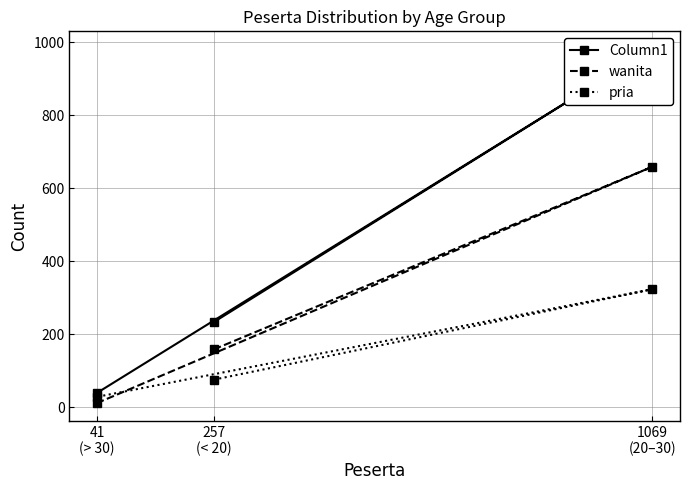

Reading right to left, what are all the values shown in this chart?

Column1: 41
(> 30)=39	1069
(20–30)=982	257
(< 20)=233
wanita: 41
(> 30)=11	1069
(20–30)=659	257
(< 20)=158
pria: 41
(> 30)=28	1069
(20–30)=323	257
(< 20)=75